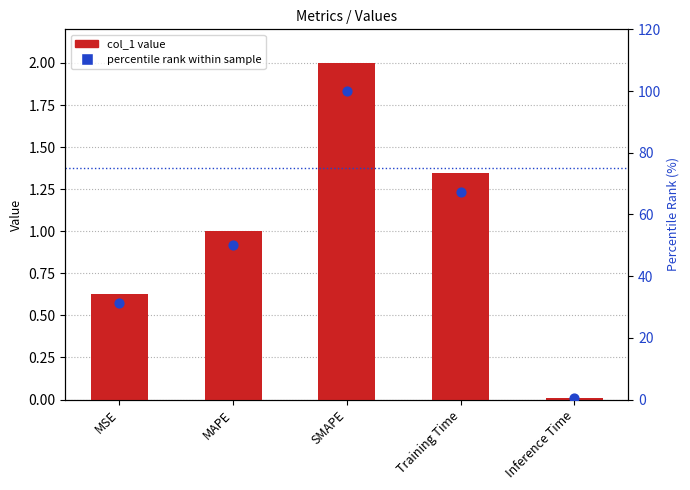

At how many categories does at least one series exceed 14?

4